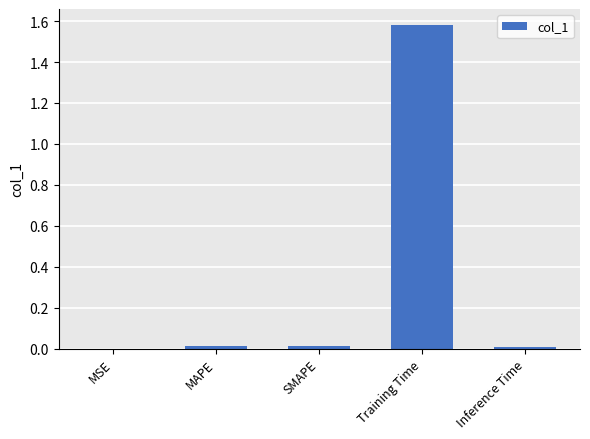

The chart shows a value of 0.0 at MAPE. True or false?

True